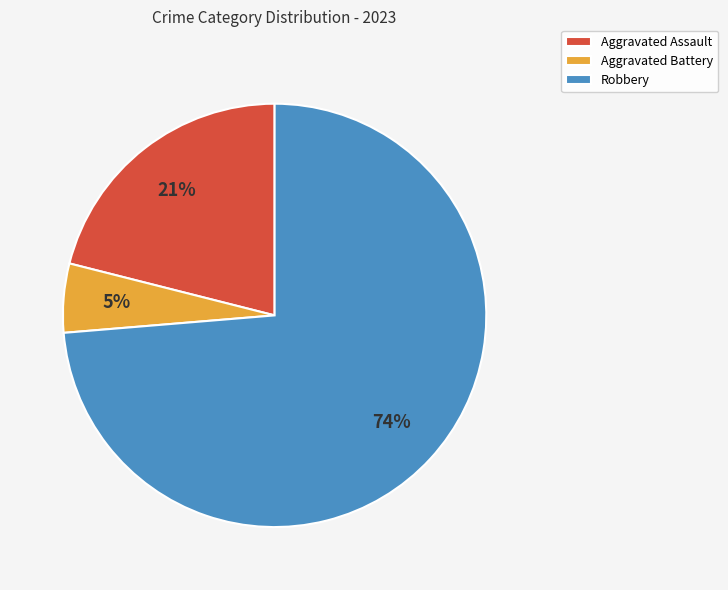

Count the number of slices in the pie.

3